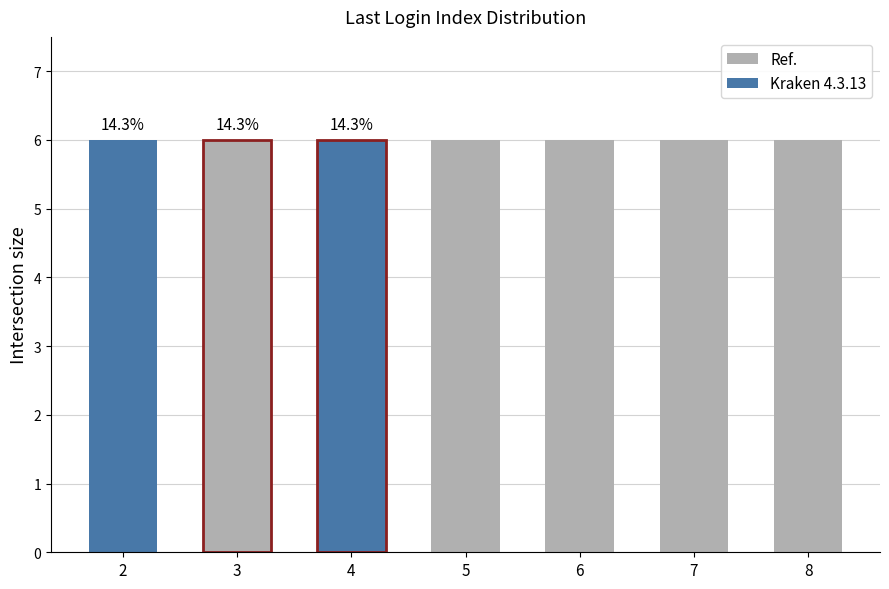

How many values are between 3 and 7?

5